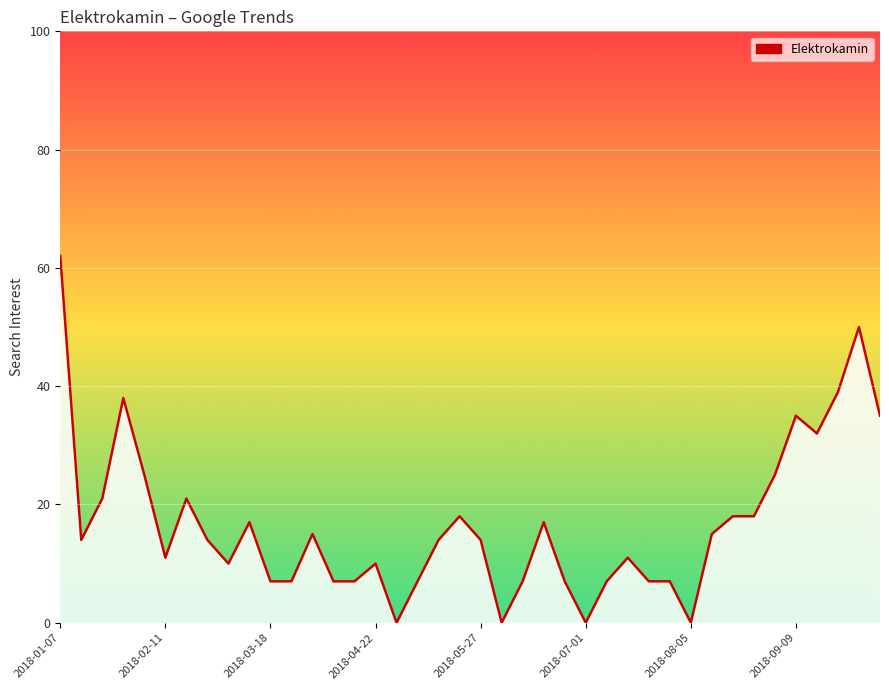

What is the change in value from 2018-06-03 to 2018-08-12?

+15